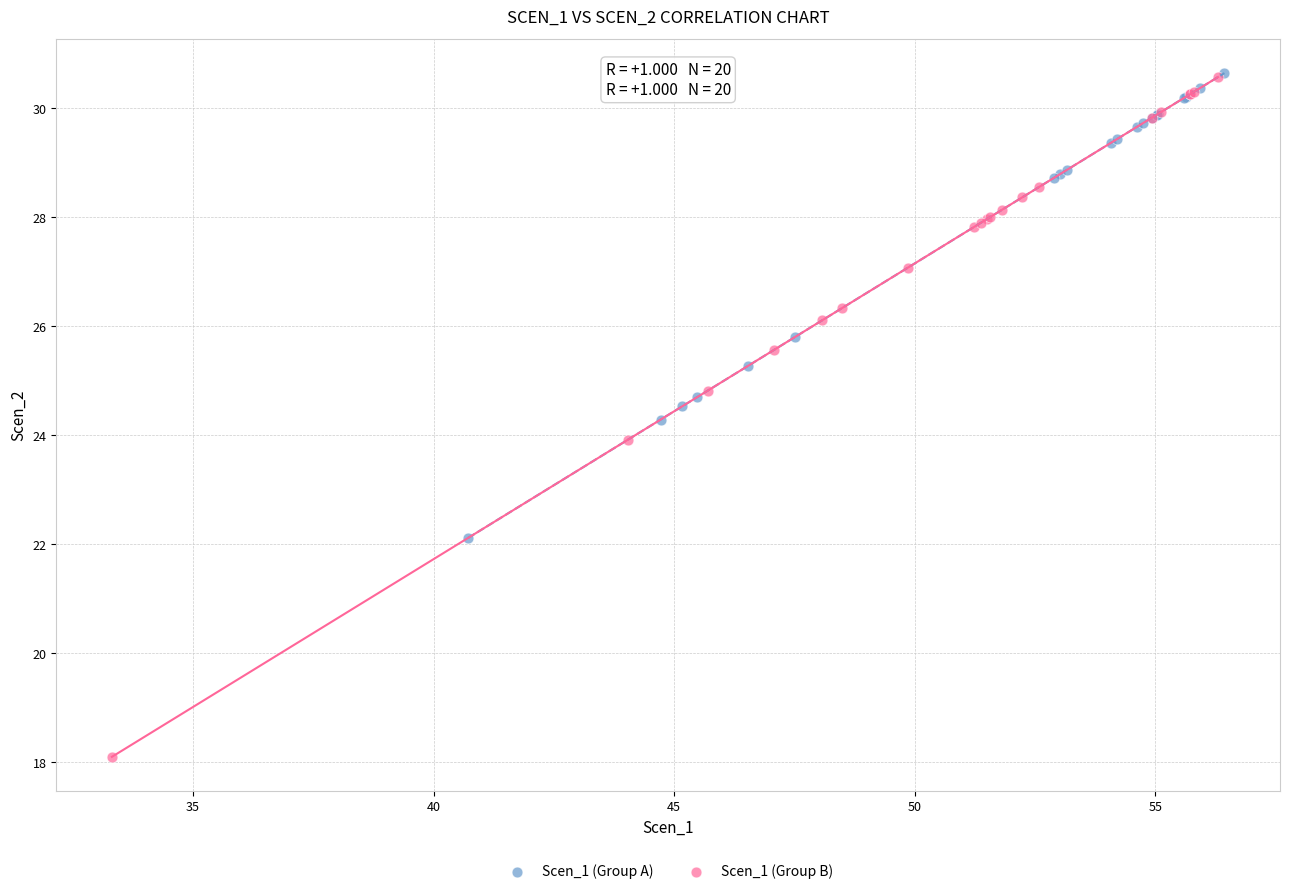

Which series has the widest spread of Y values?

Scen_1 (Group B)